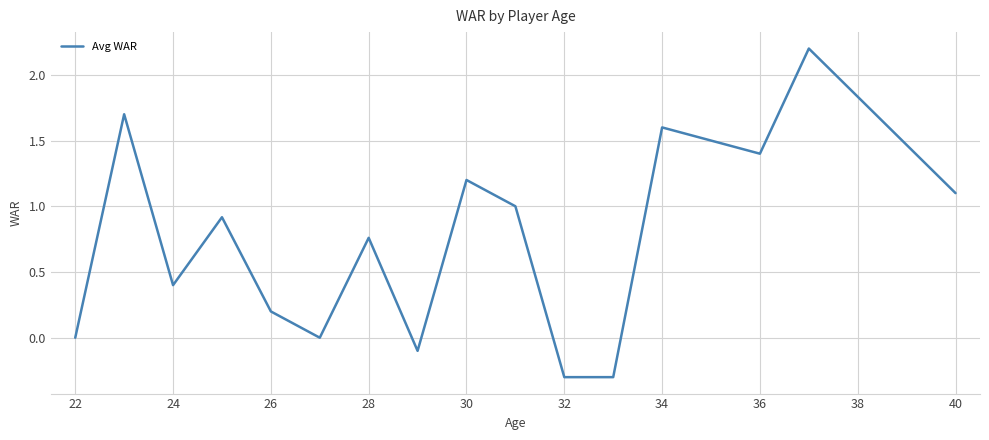

What is the difference between the maximum and minimum values?

2.5